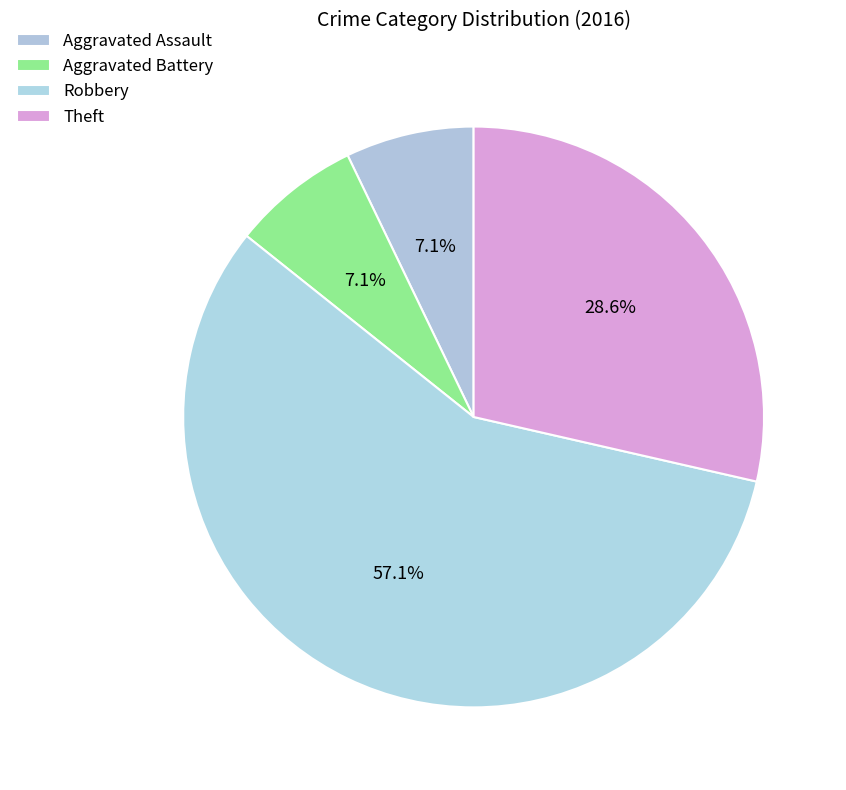

Count the number of slices in the pie.

4